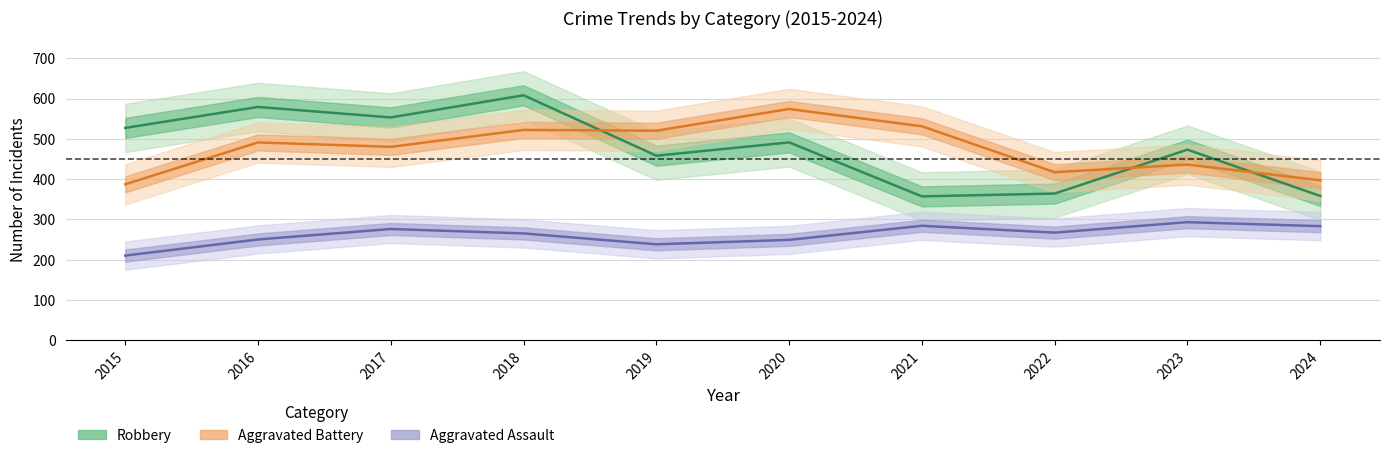

List the labels in order of Aggravated Battery value, largest first.

2020, 2021, 2018, 2019, 2016, 2017, 2023, 2022, 2024, 2015